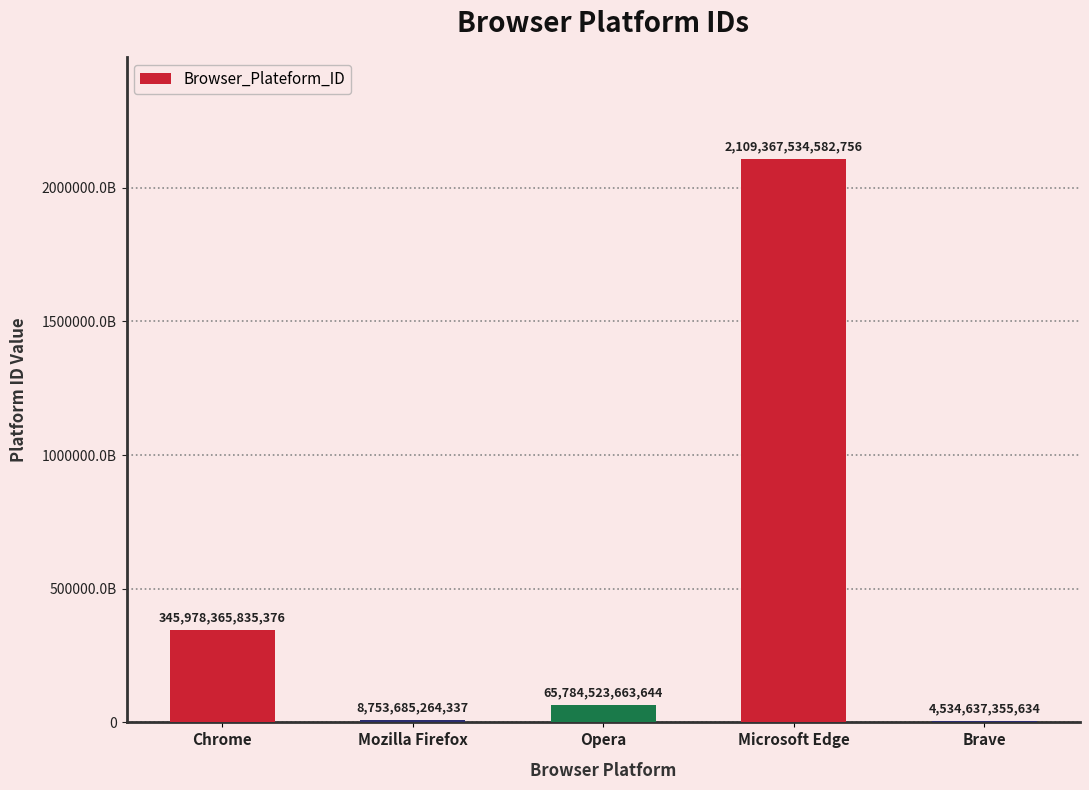

What is the label of the 4th bar from the left?

Microsoft Edge